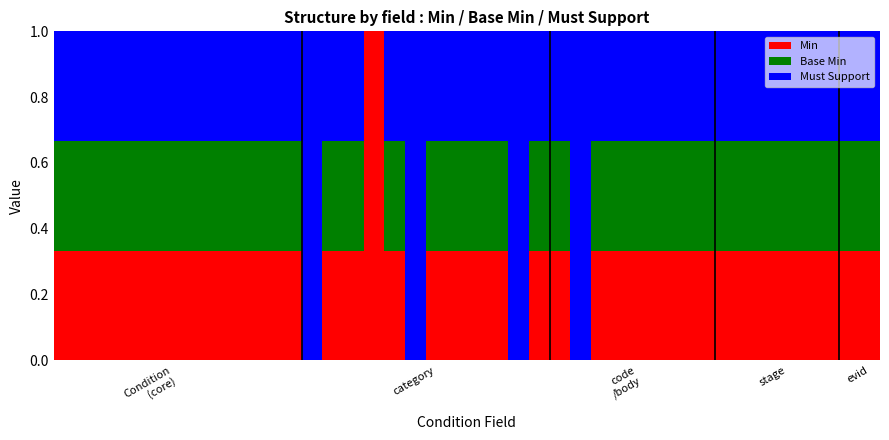

What is the maximum value for Min?

1.0